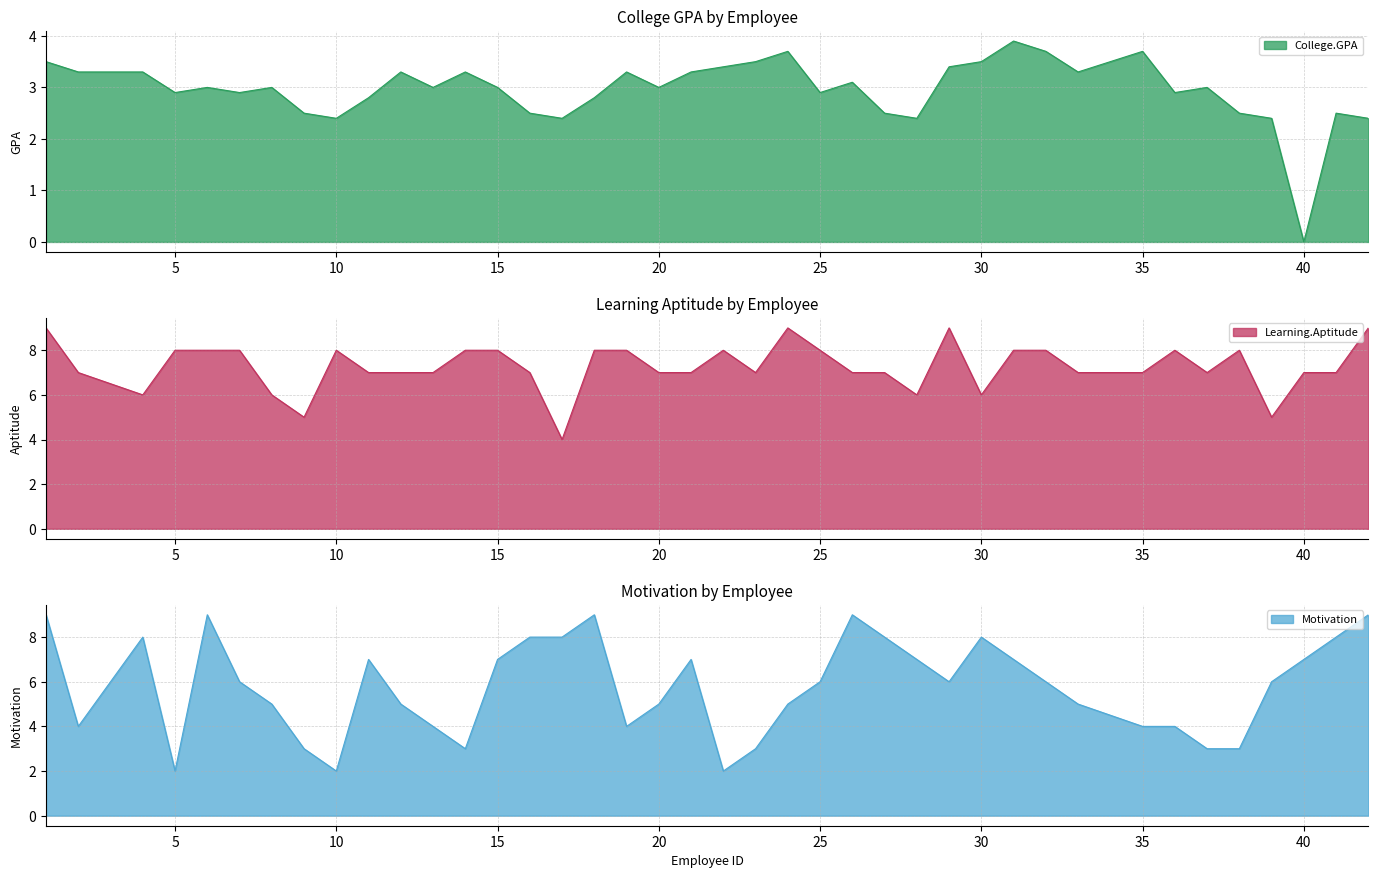

What is the maximum value for College.GPA?

3.9